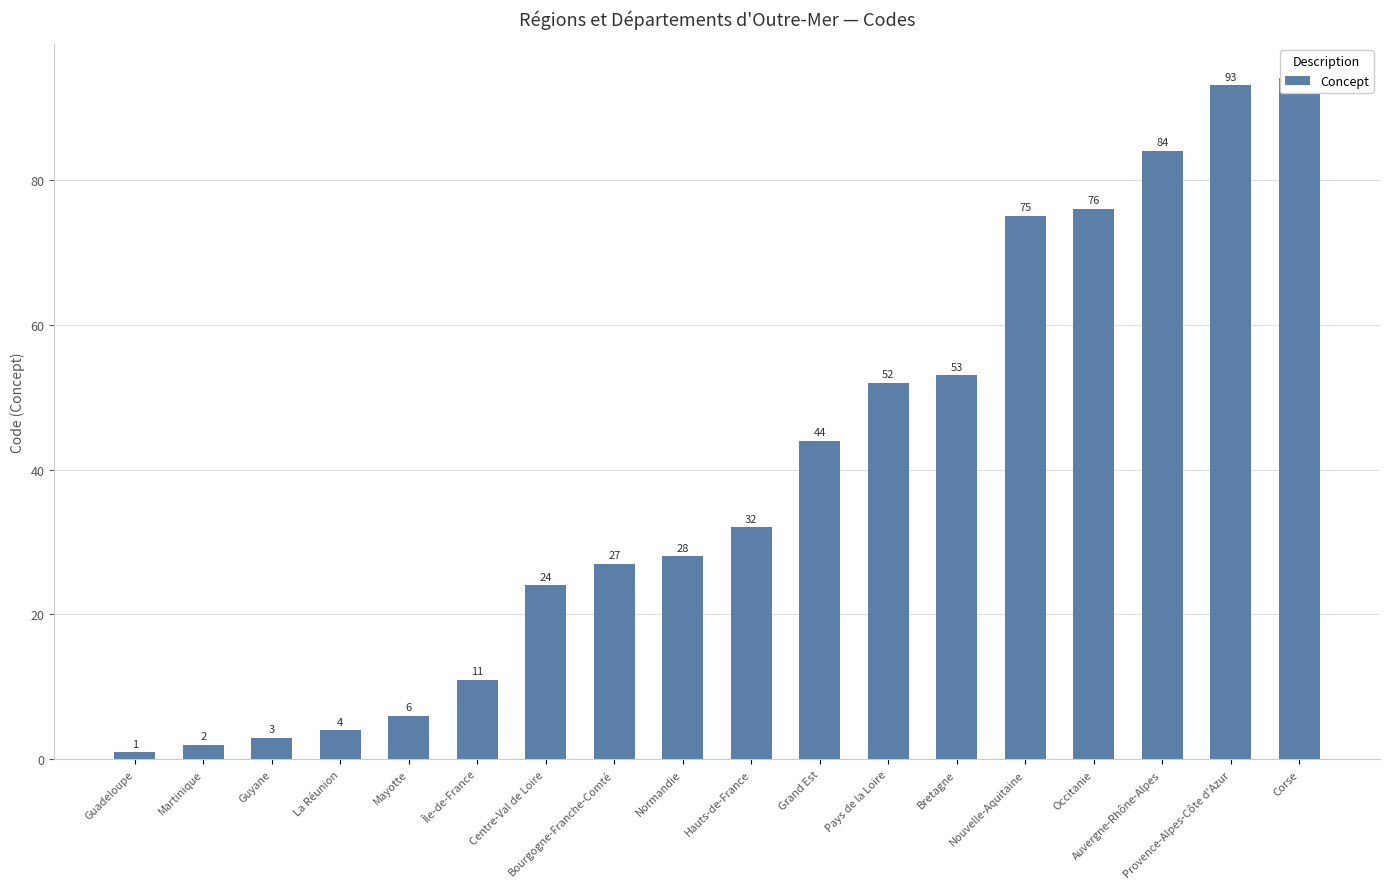

What is the label of the 16th bar from the left?

Auvergne-Rhône-Alpes